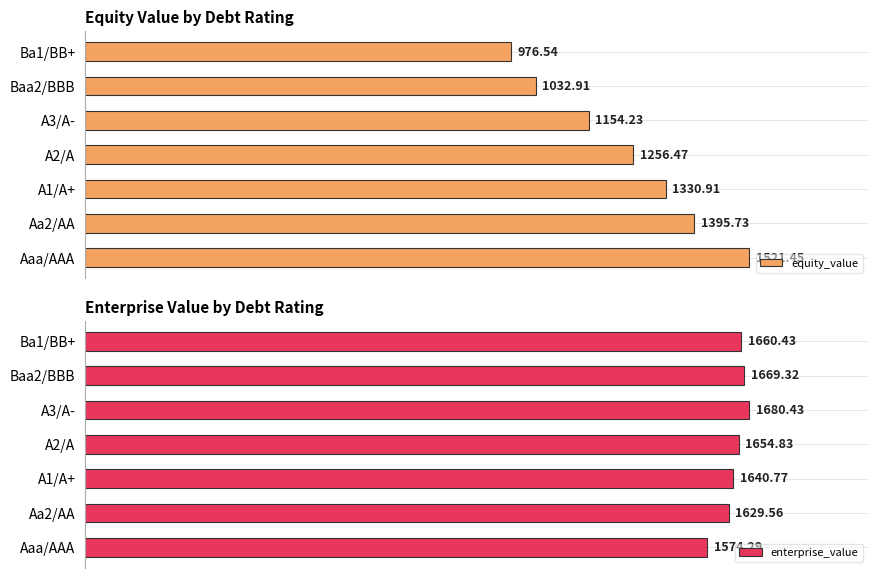

Rank the categories by enterprise_value value from lowest to highest.

Aaa/AAA, Aa2/AA, A1/A+, A2/A, Ba1/BB+, Baa2/BBB, A3/A-